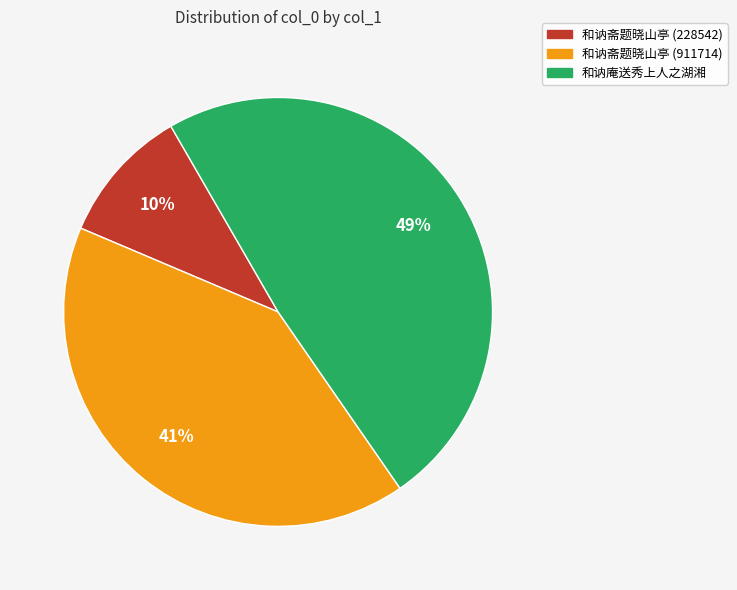

Between 和讷斋题晓山亭 (911714) and 和讷庵送秀上人之湖湘, which is larger?

和讷庵送秀上人之湖湘